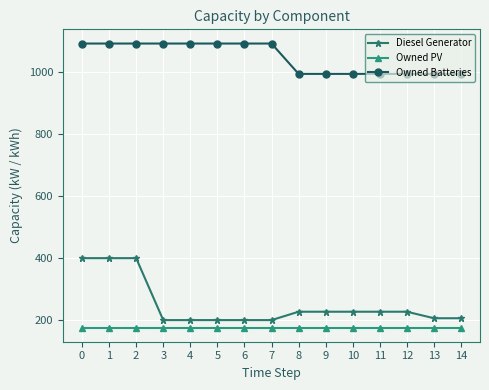

Is the value of Owned Batteries at 9 greater than the value of Diesel Generator at 3?

Yes